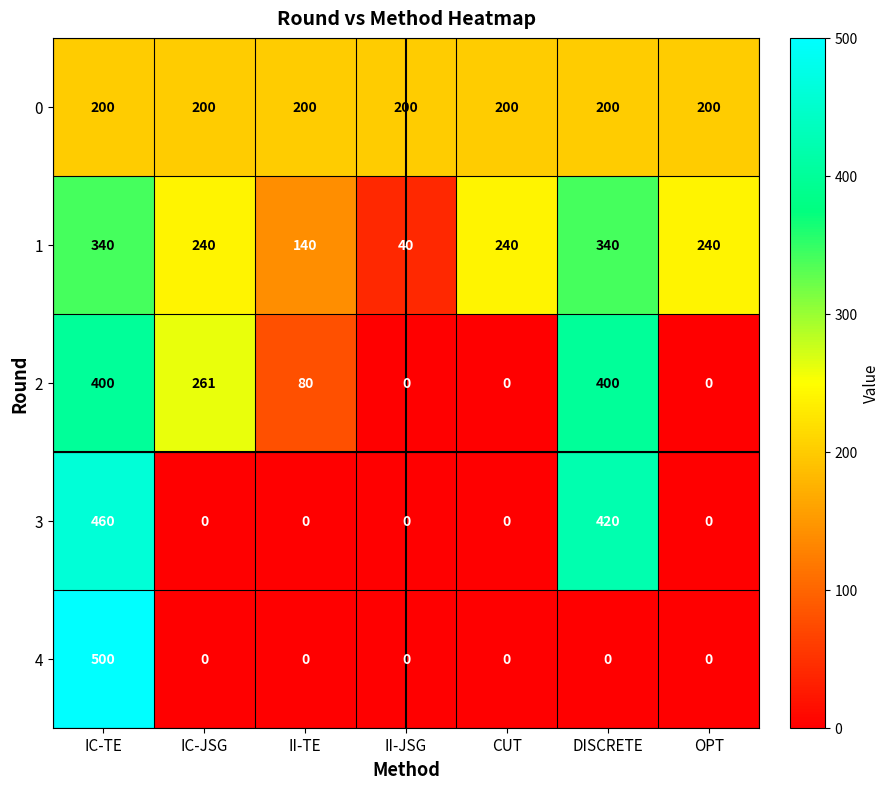

Which series changed the most between IC-JSG and DISCRETE?

3